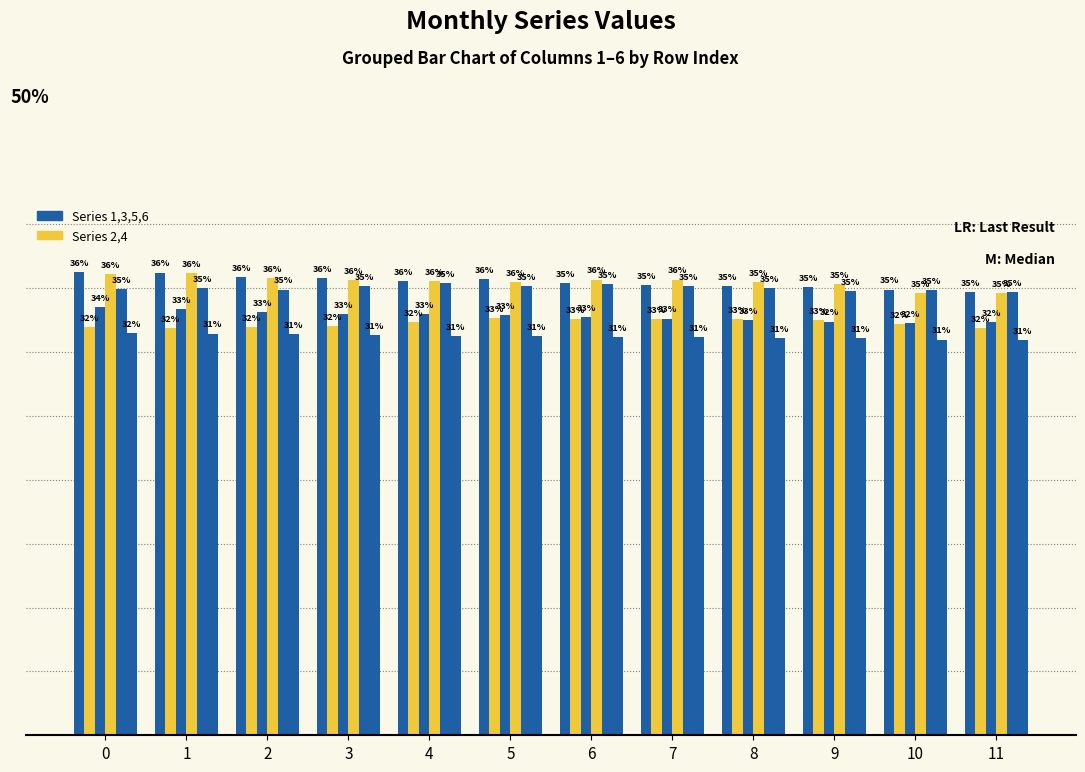

Does the chart contain any negative values?

No